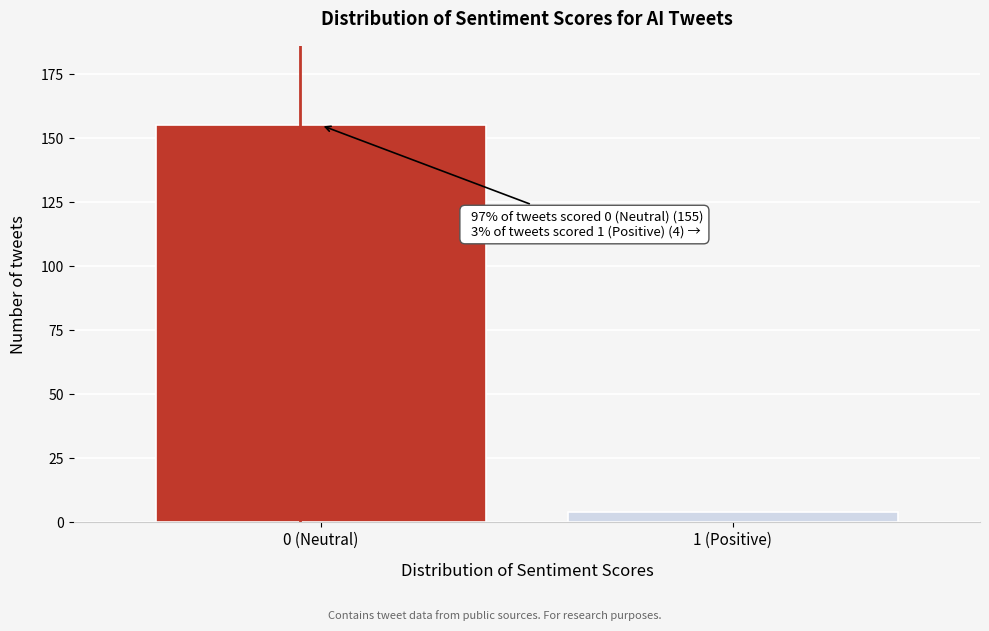

Reading left to right, transcribe all the data shown in this chart.

155	4